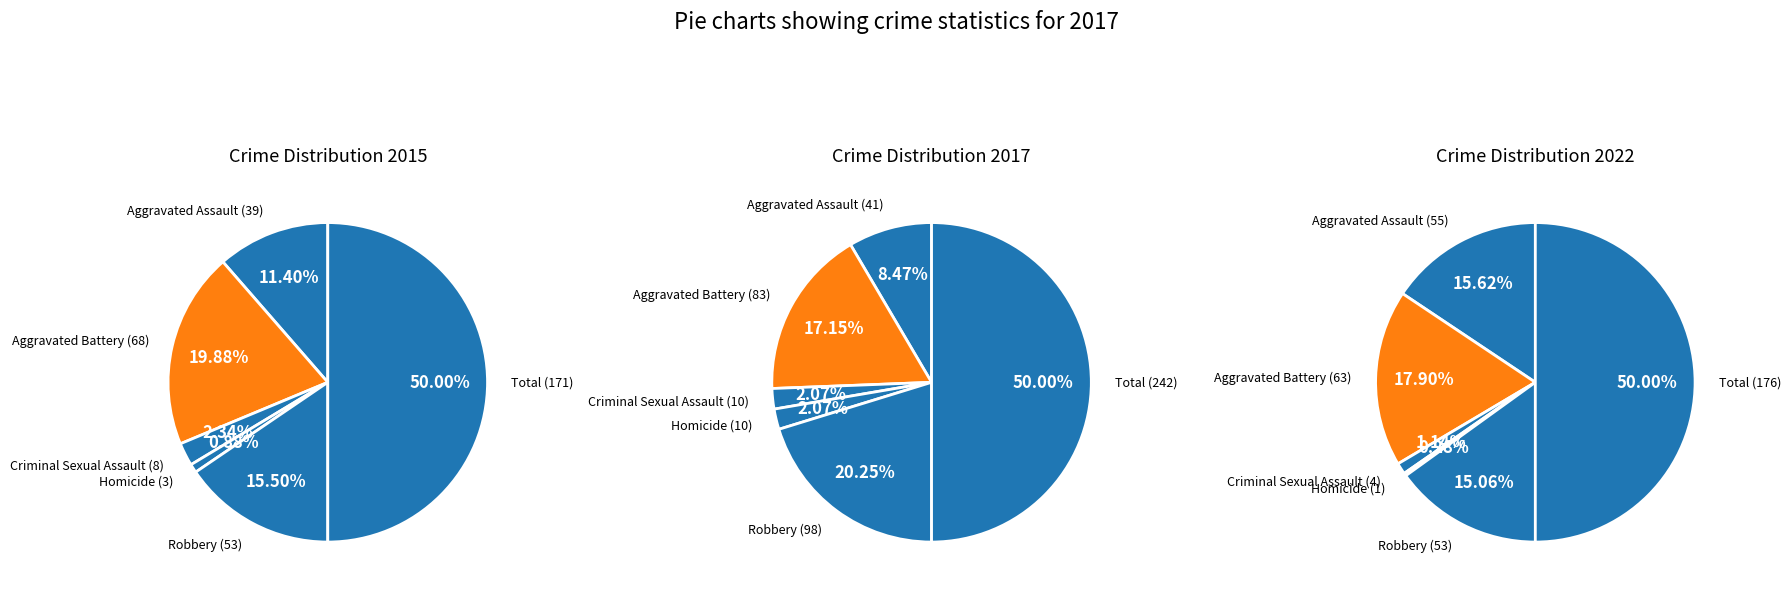

Do Criminal Sexual Assault (10) and Homicide (10) together represent more than half of the pie?

No